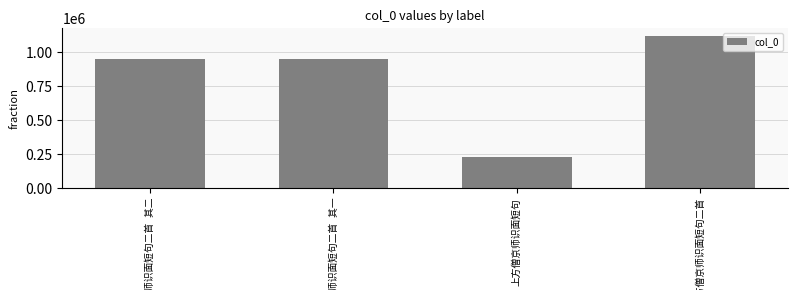

What is the greatest value displayed?

1120148